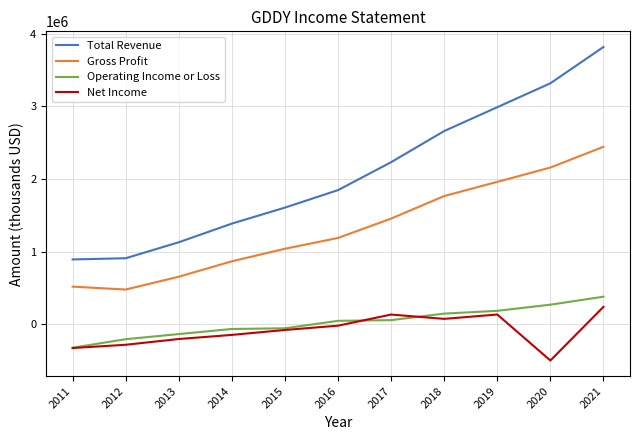

At which category is the sum across all series the highest?

2021